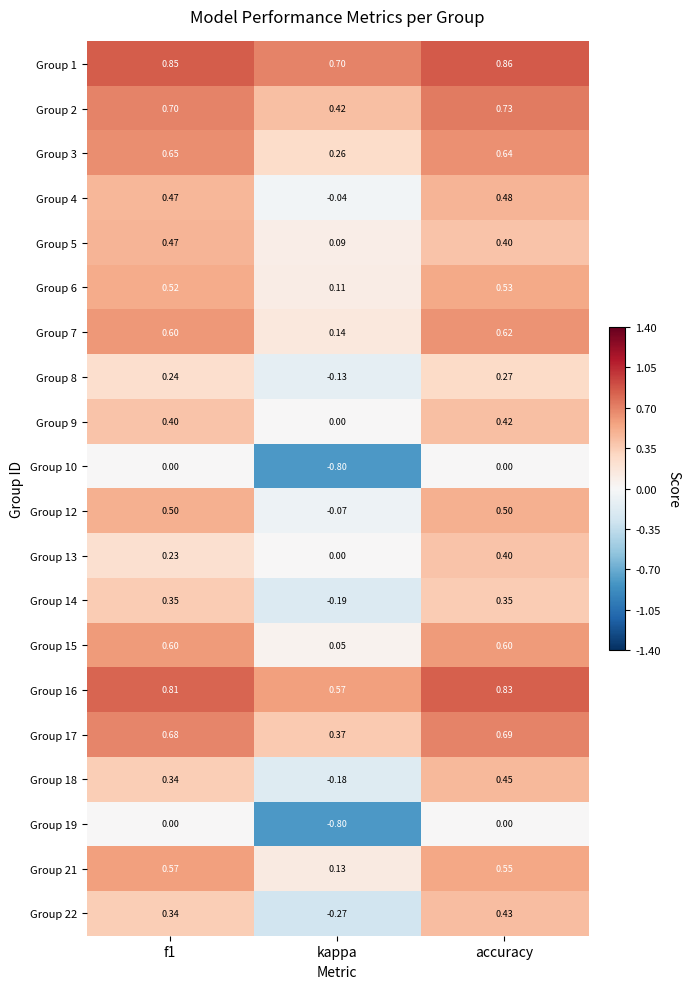

What is the total value across all series at accuracy?

9.8